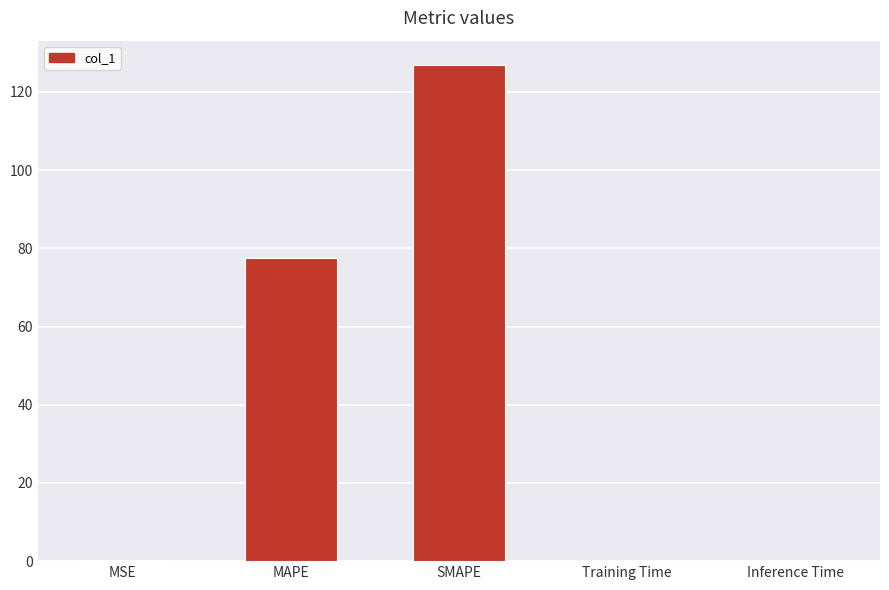

How many series are shown in this chart?

1